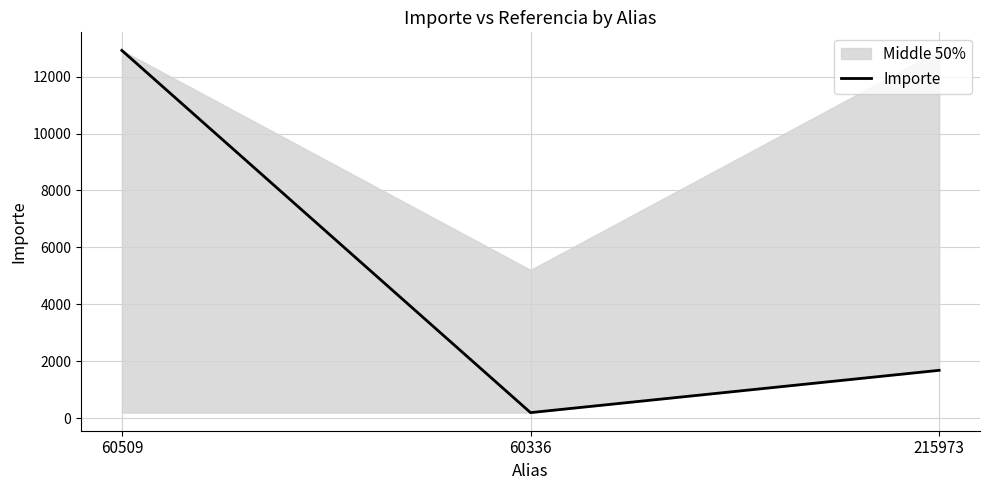

Reading left to right, list all the values displayed in this chart.

60509=12917.7	60336=200.0	215973=1685.2